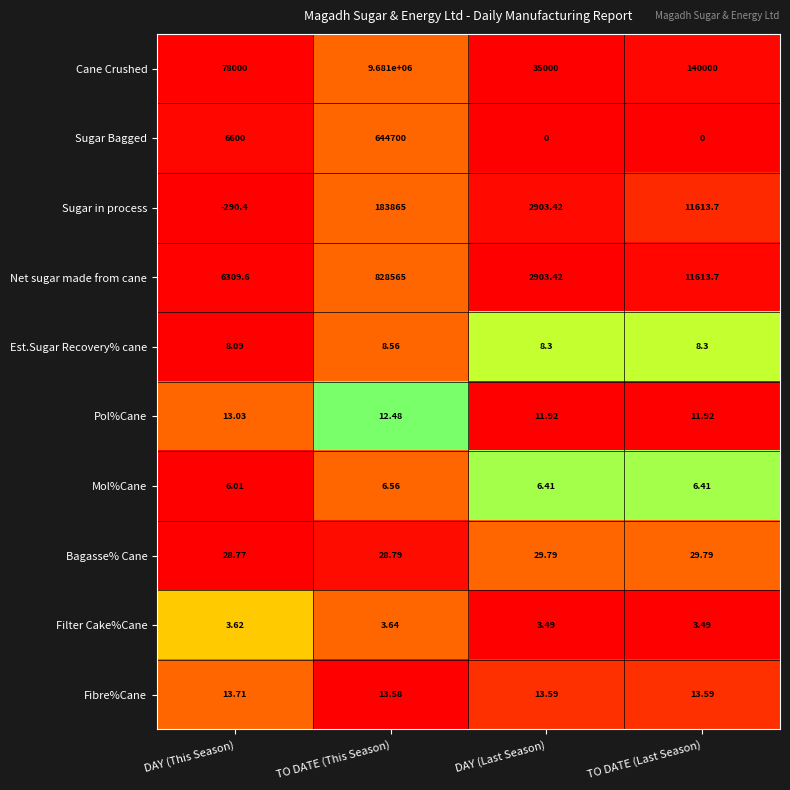

At which category does the chart reach its minimum across all series?

DAY (This Season)